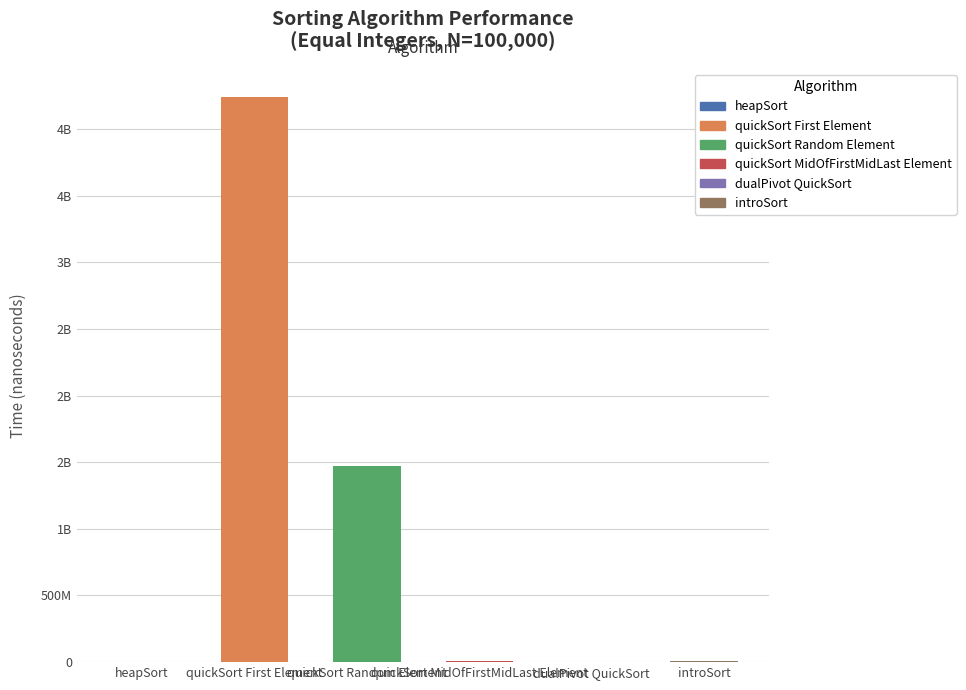

Where does the data first go above 5656432?

quickSort First Element